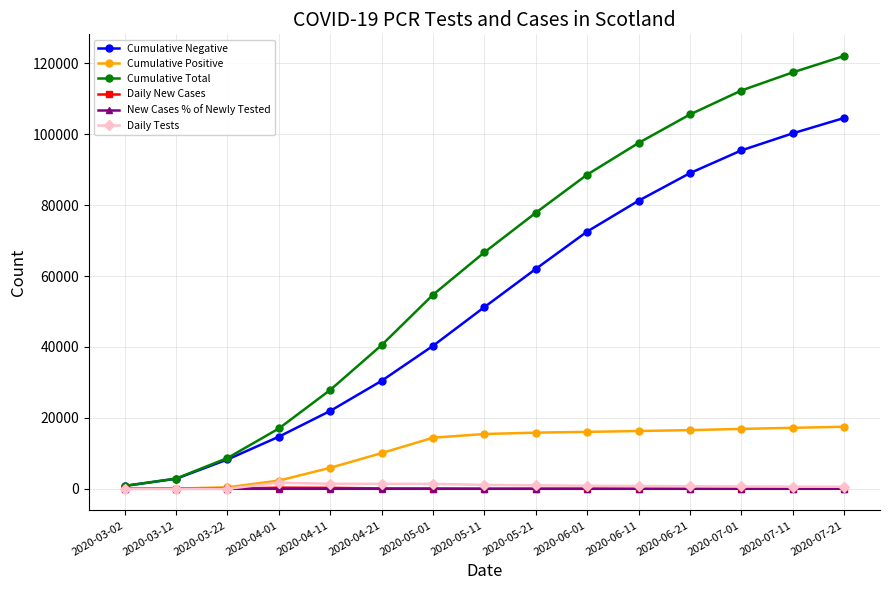

True or false: New Cases % of Newly Tested and Daily New Cases cross at least once.

False